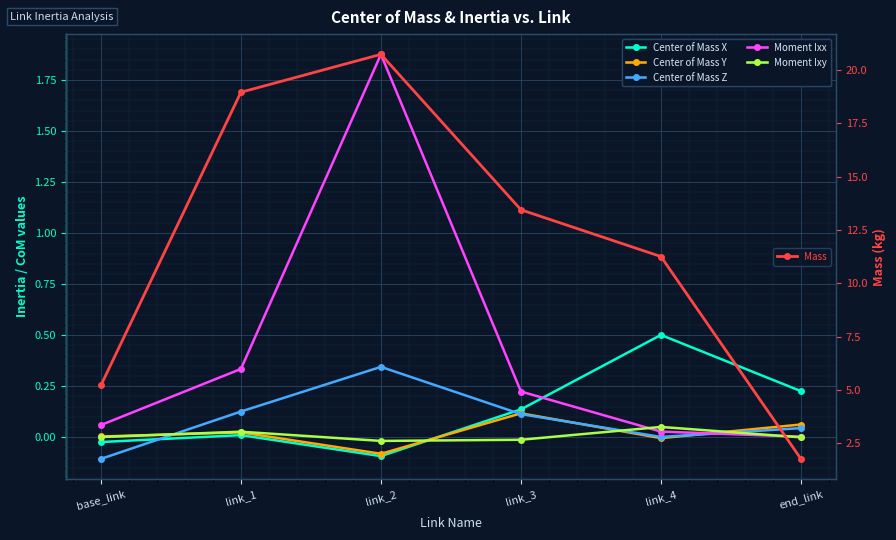

What is the label of the 6th point from the right?

base_link